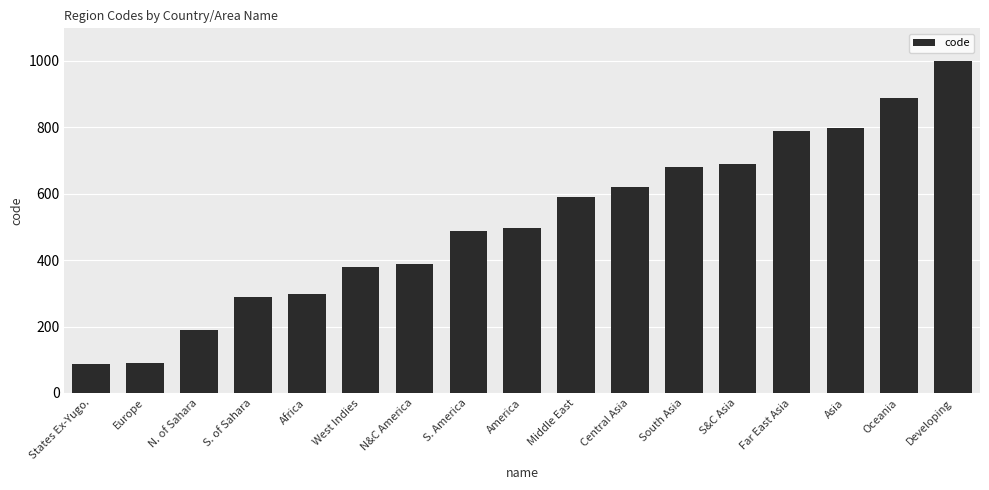

Approximately how many times larger is the value at South Asia compared to West Indies?

1.8